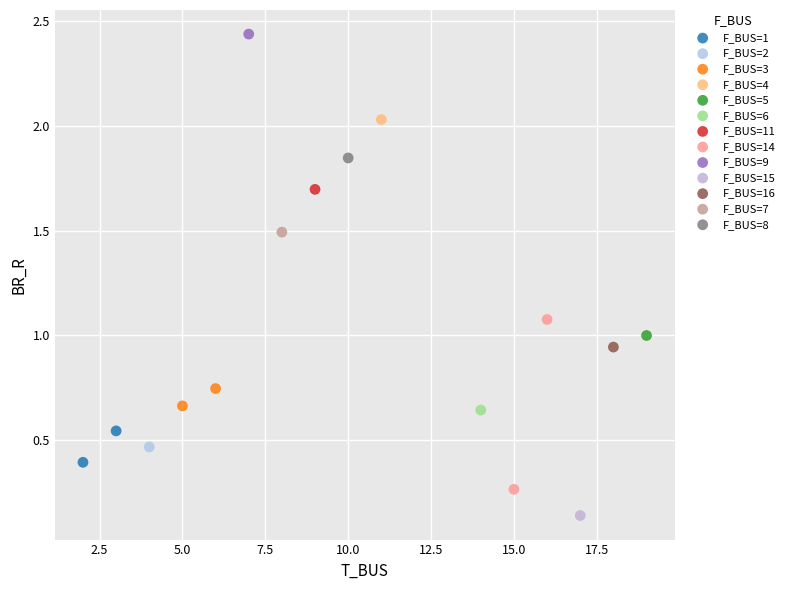

Which series reaches the maximum Y coordinate?

F_BUS=9